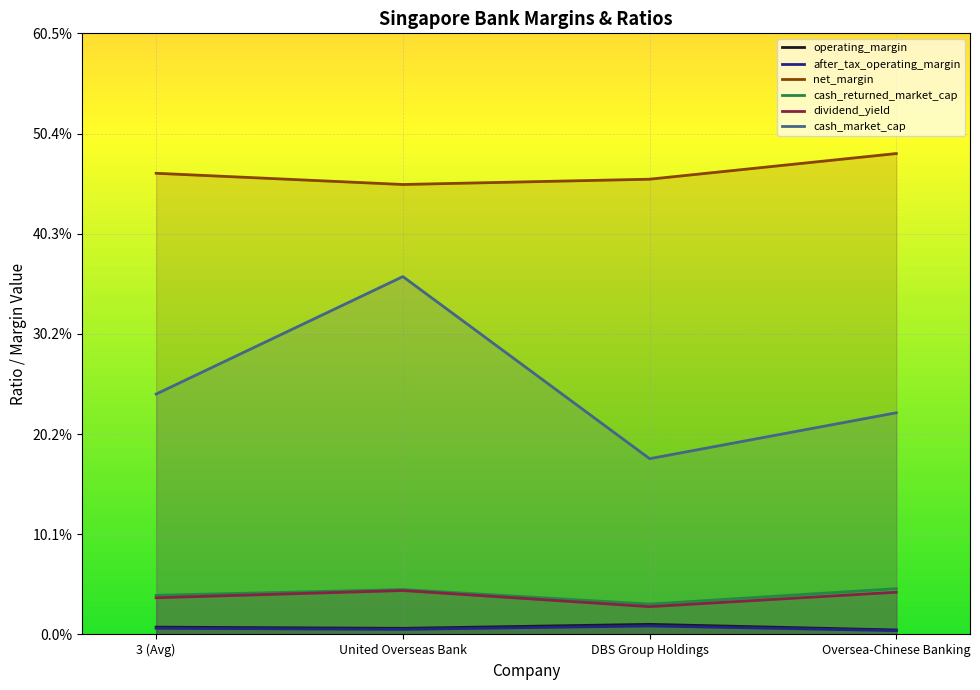

Which series has the largest range (max minus min)?

cash_market_cap